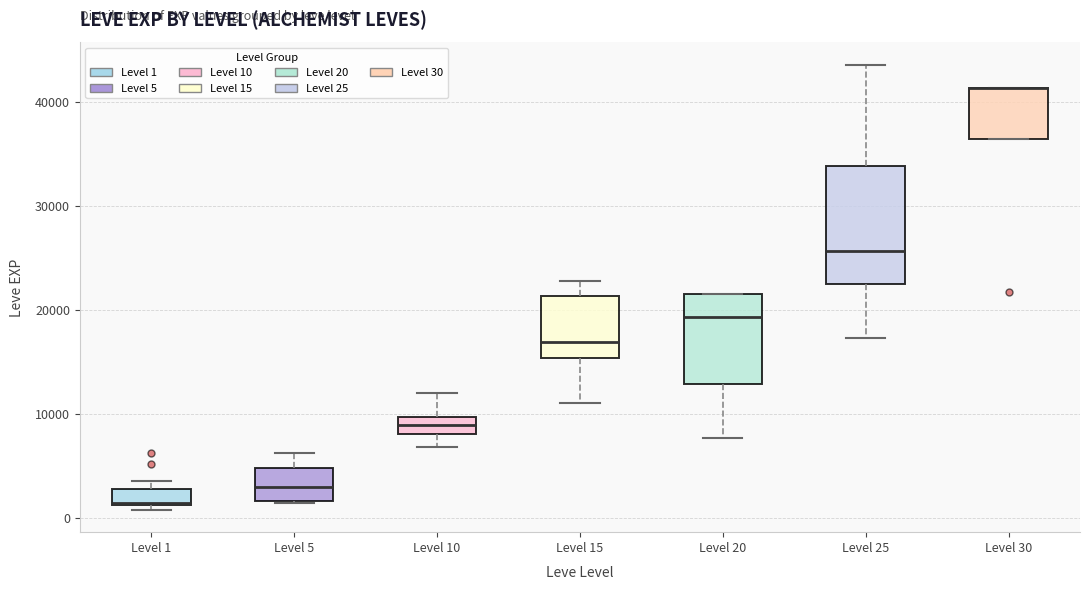

Reading left to right, transcribe this box plot: for each box, give where its median line is, the range the box spans, and where its two whiskers end, as read against the y-axis. The values are not printed on the chart, so give them approximately, as read against the axis.

Level 1: median 1000 (drawn on the box's lower edge), box 1000 to 3000, whiskers 1000 (just below the box's lower edge) to 4000
Level 5: median 3000, box 2000 to 5000, whiskers 1000 to 6000
Level 10: median 9000, box 8000 to 10000, whiskers 7000 to 12000
Level 15: median 17000, box 15000 to 21000, whiskers 11000 to 23000
Level 20: median 19000, box 13000 to 22000, whiskers 8000 to 22000
Level 25: median 26000, box 23000 to 34000, whiskers 17000 to 44000
Level 30: median 41000 (drawn on the box's upper edge), box 36000 to 41000, whiskers 36000 to 41000